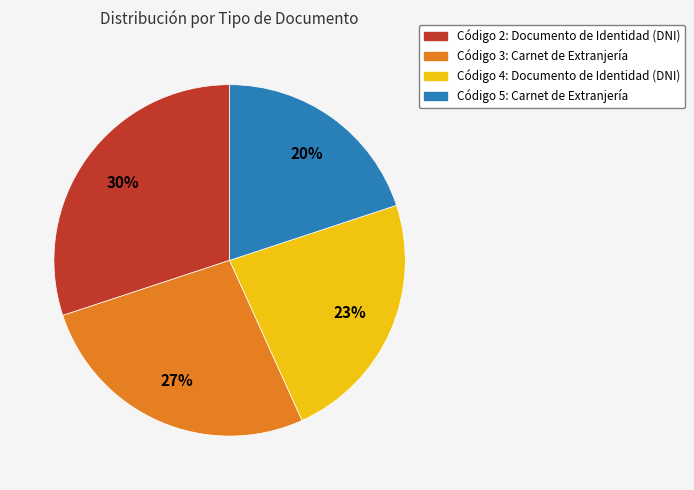

How many segments does this pie chart have?

4